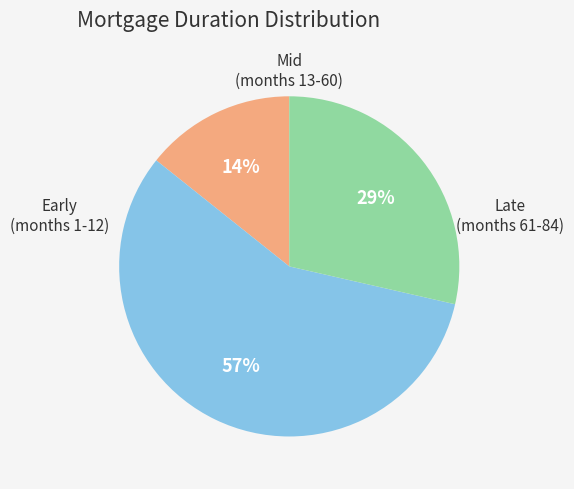

Count the number of slices in the pie.

3